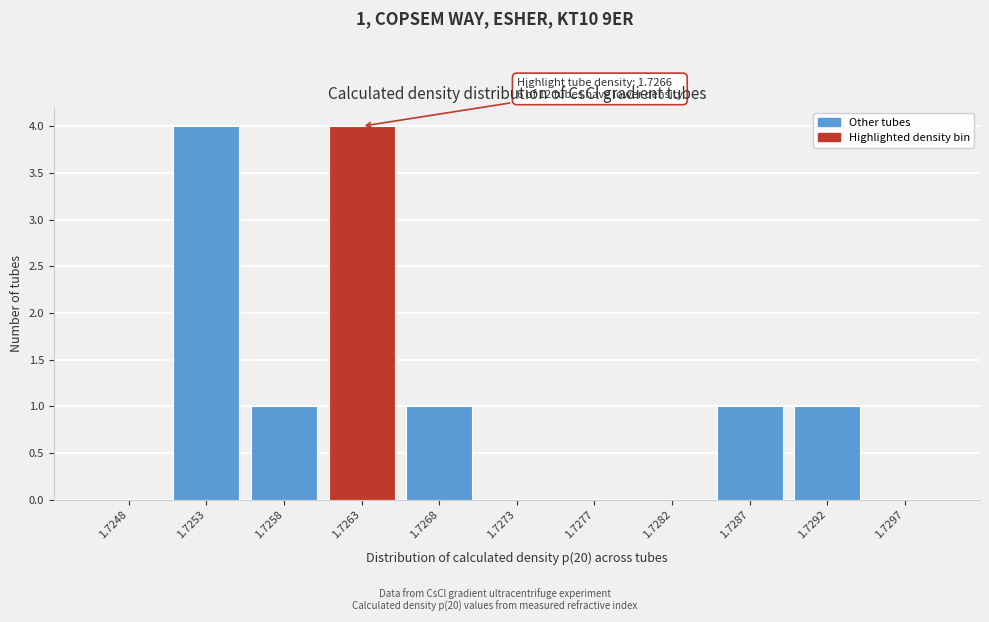

Reading left to right, transcribe all the data shown in this chart.

1.7248=0	1.7253=4	1.7258=1	1.7263=4	1.7268=1	1.7273=0	1.7277=0	1.7282=0	1.7287=1	1.7292=1	1.7297=0